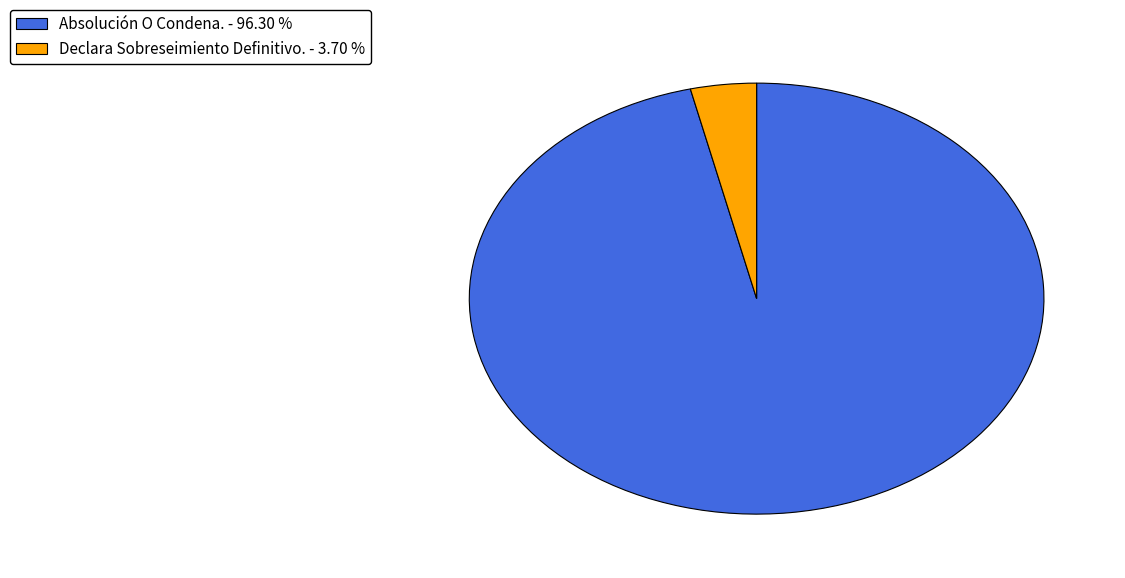

Count the number of slices in the pie.

2